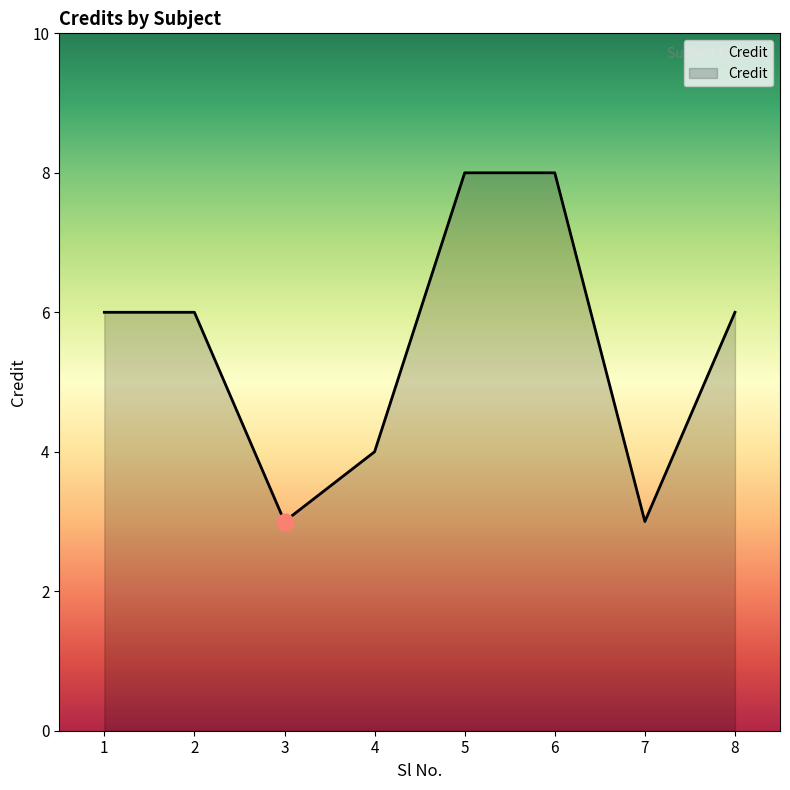

Count the number of data series in this chart.

1